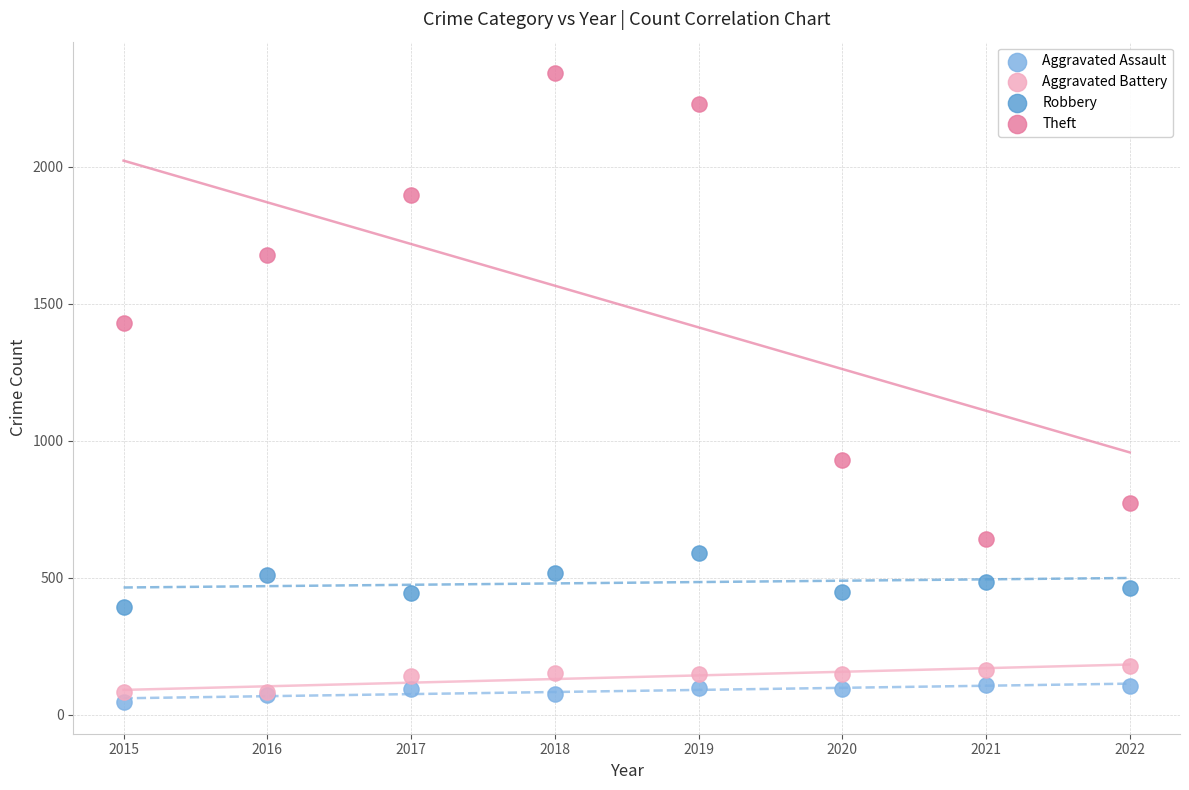

Which series contains the highest Y value?

Theft